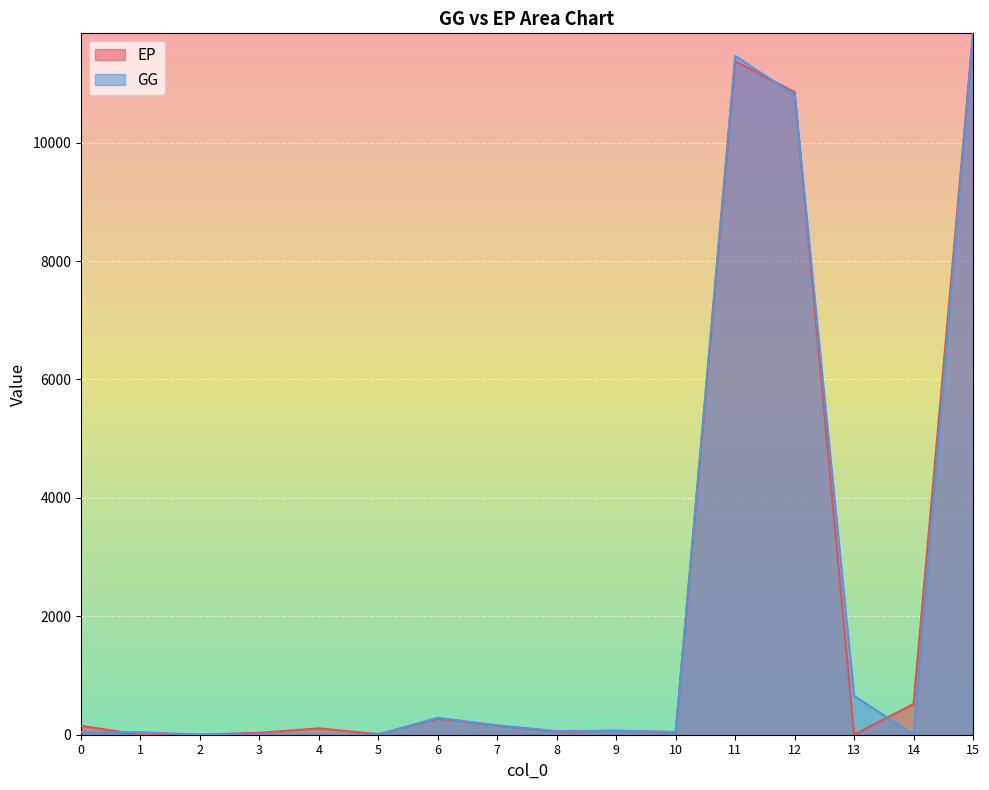

Which has a higher value, 4 or 1?

4